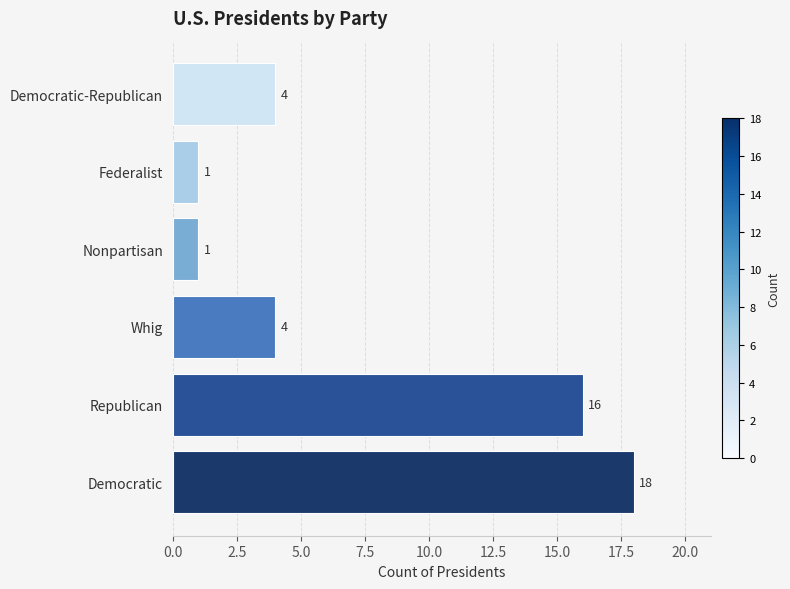

Count the values in the range 1 to 16.

5